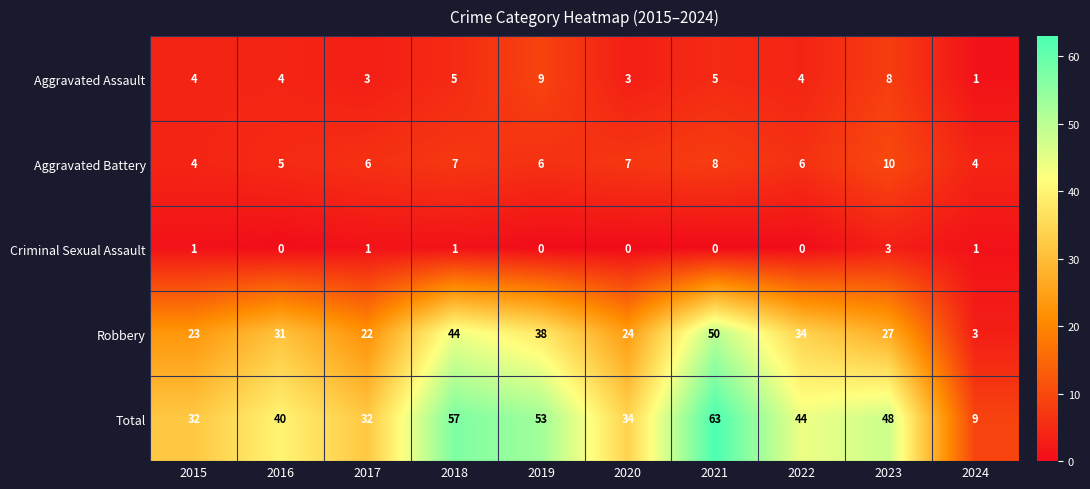

What is the sum of all Criminal Sexual Assault values?

7